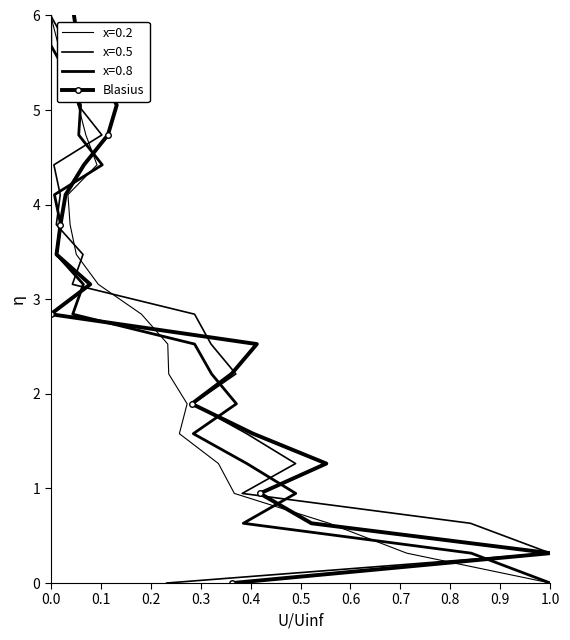

What is the maximum value for Blasius?

6.0